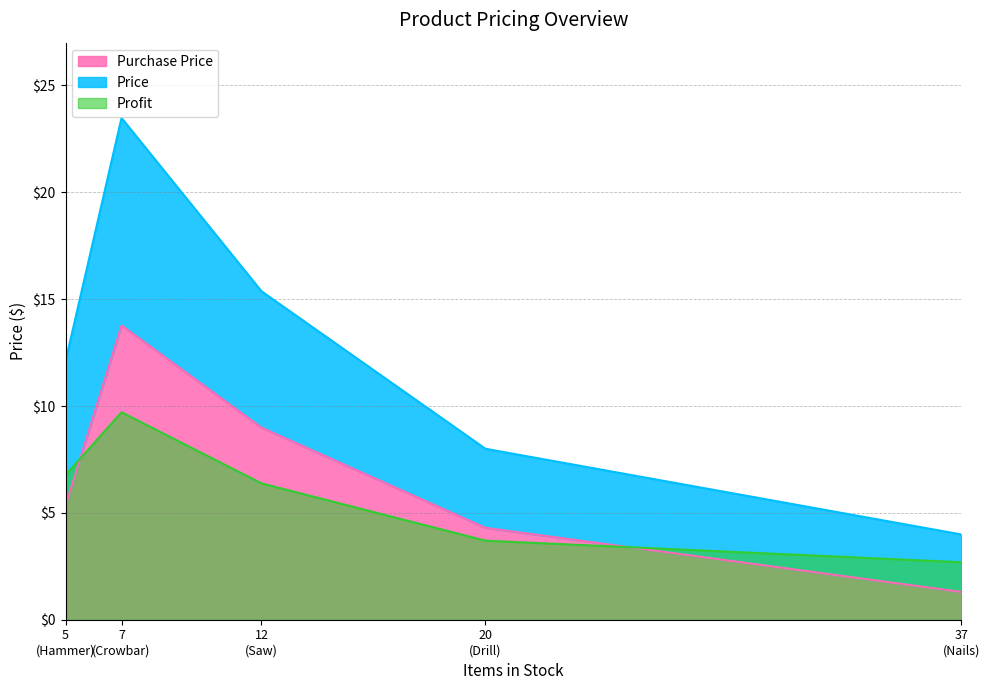

Which label corresponds to the smallest value in the chart?

Nails